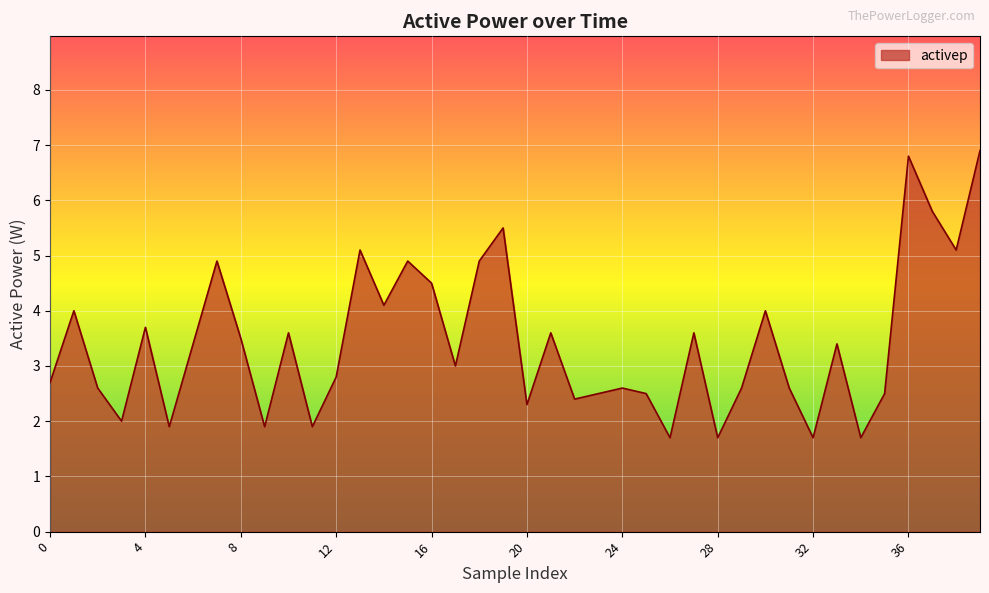

What is the average value?

3.4